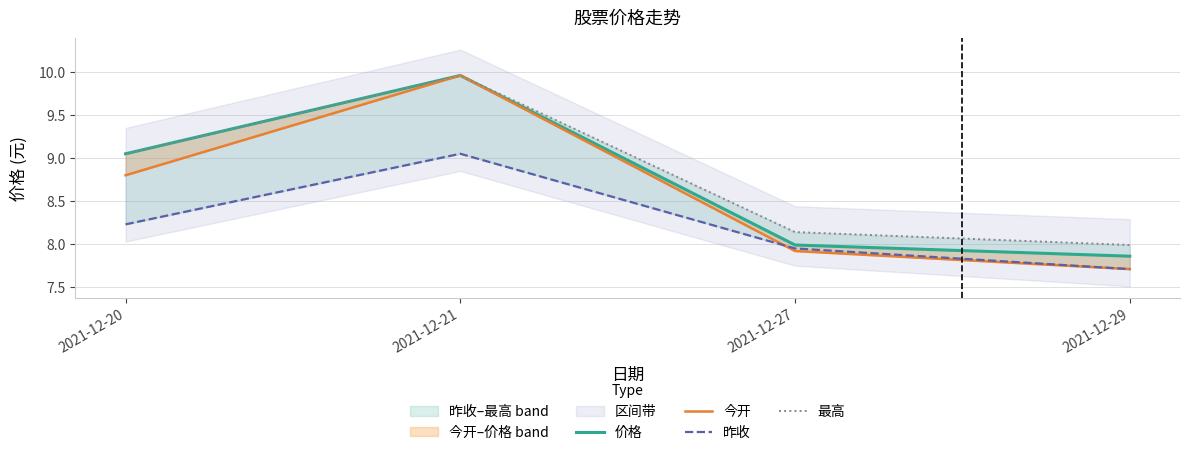

Reading left to right, list all the values displayed in this chart.

价格: 9.1	10.0	8.0	7.9
今开: 8.8	10.0	7.9	7.7
昨收: 8.2	9.1	8.0	7.7
最高: 9.1	10.0	8.1	8.0